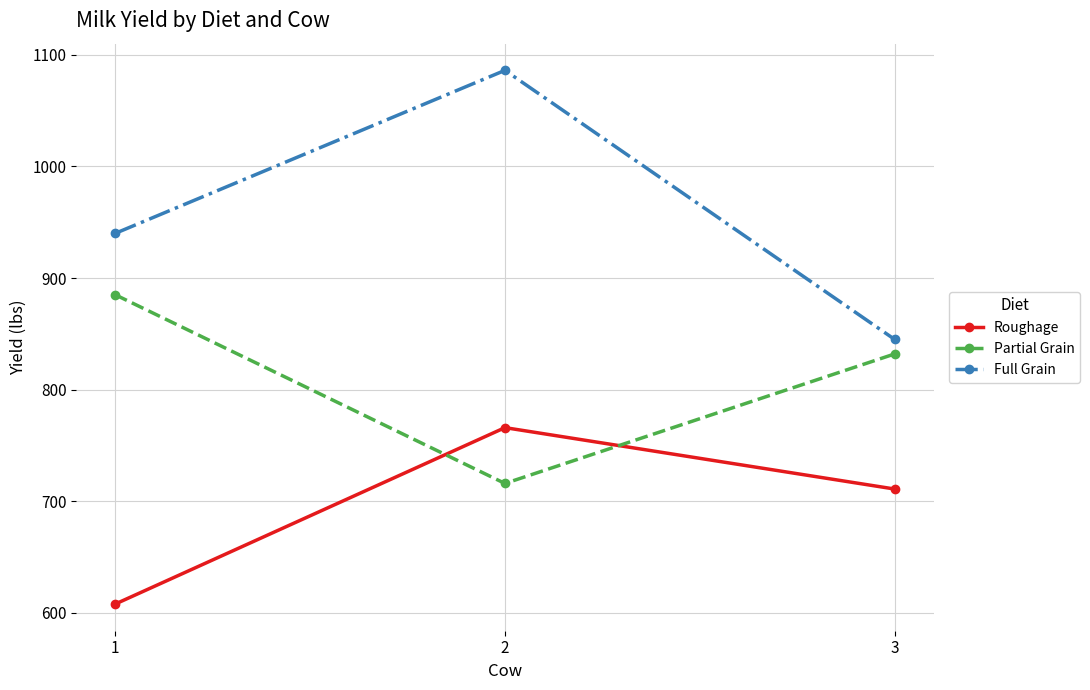

True or false: Partial Grain has a value of 832 at 3.

True